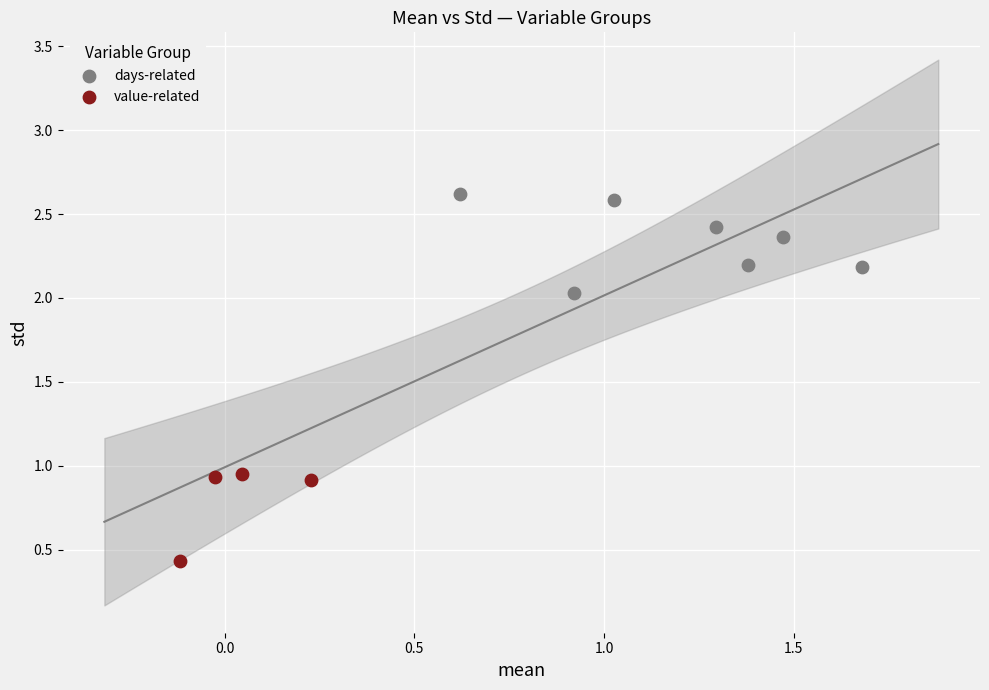

Which series reaches the minimum Y coordinate?

value-related